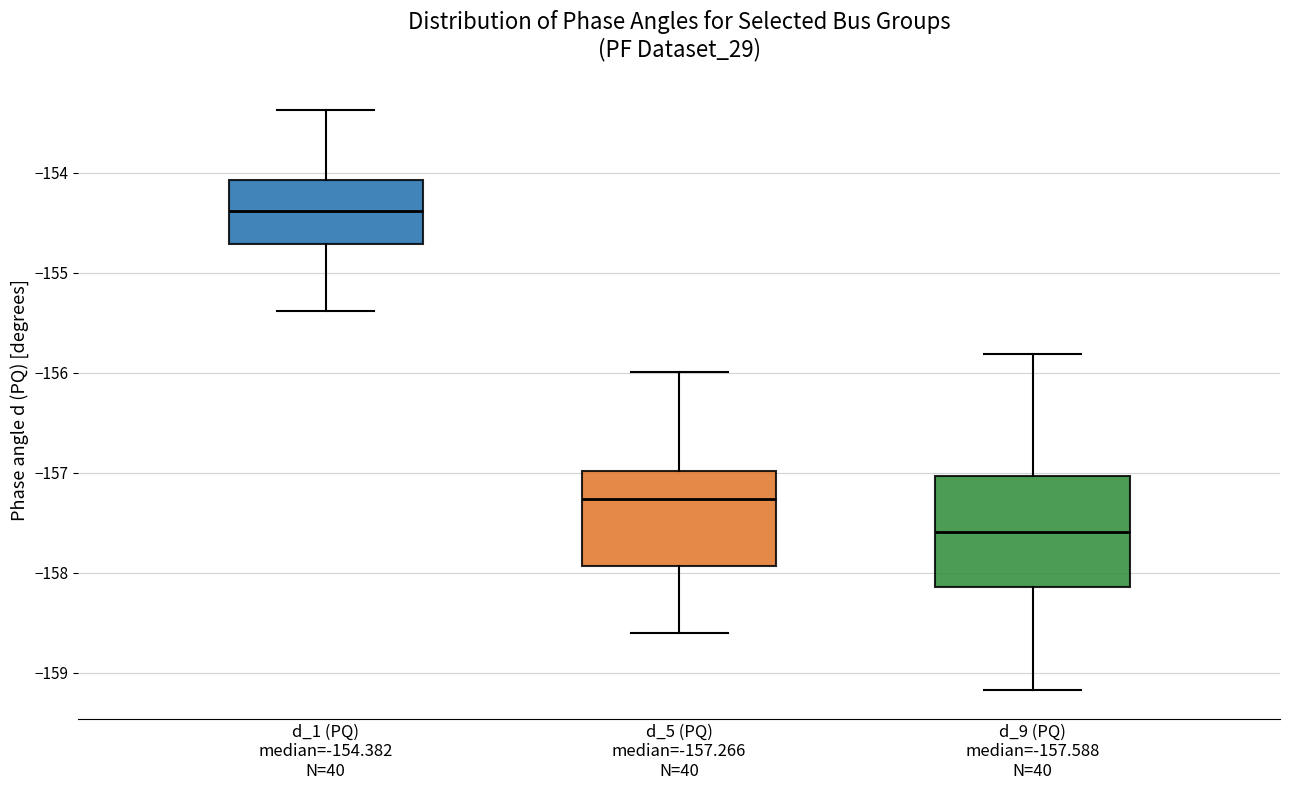

Which box's median line is the lowest?

d_9 (PQ) median=-157.588 N=40